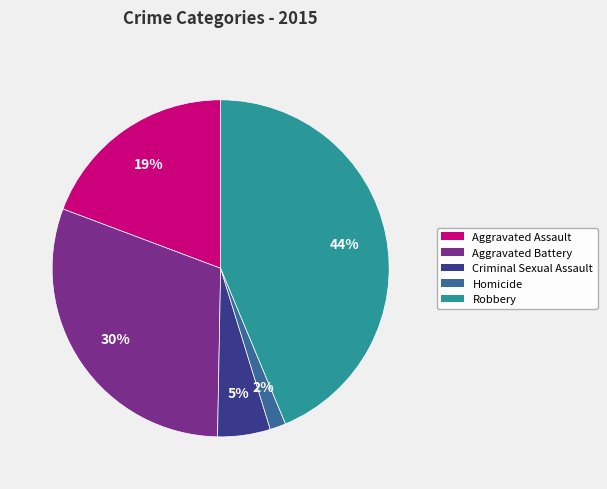

Which slice is the smallest?

Homicide